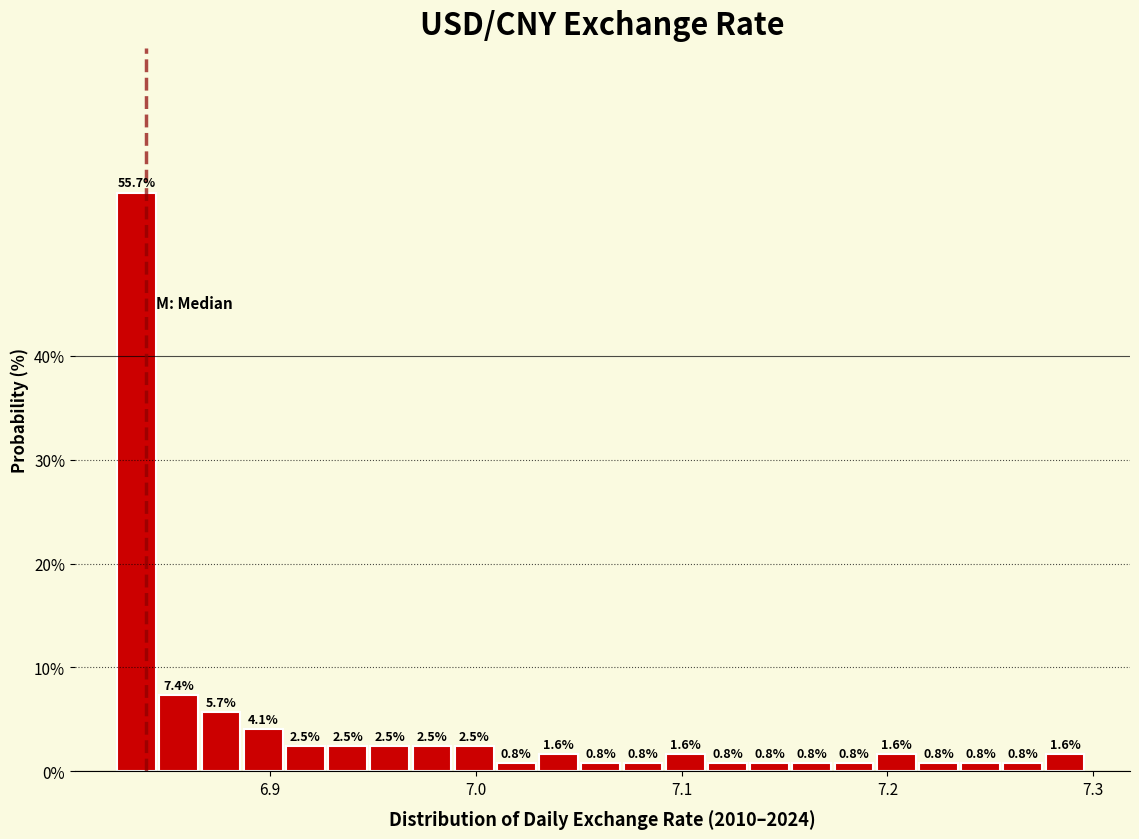

Read against the x-axis, roughly where is the centre of the tallest bar?

6.84